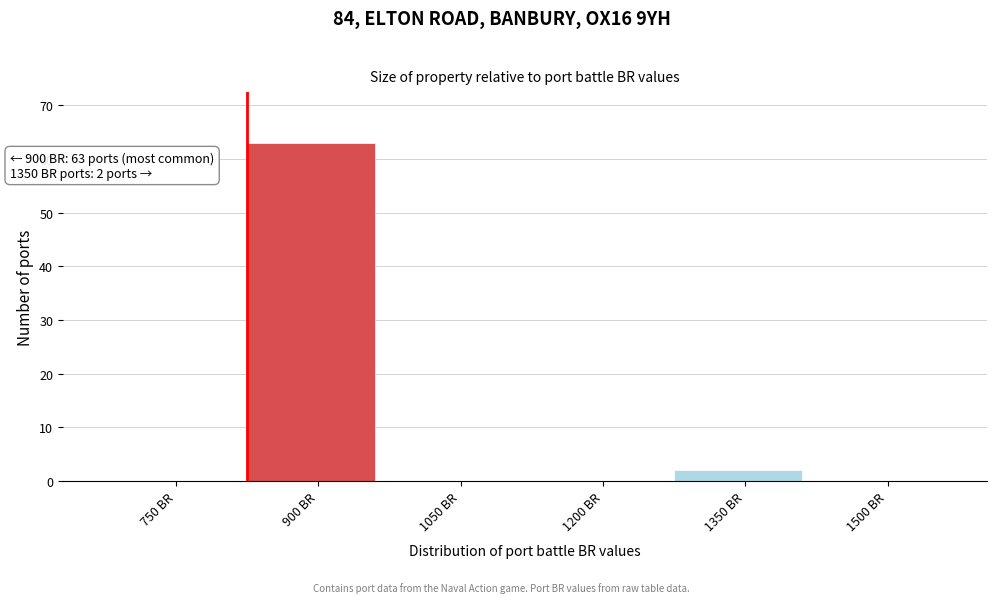

Reading left to right, transcribe all the data shown in this chart.

750 BR=0	900 BR=63	1050 BR=0	1200 BR=0	1350 BR=2	1500 BR=0